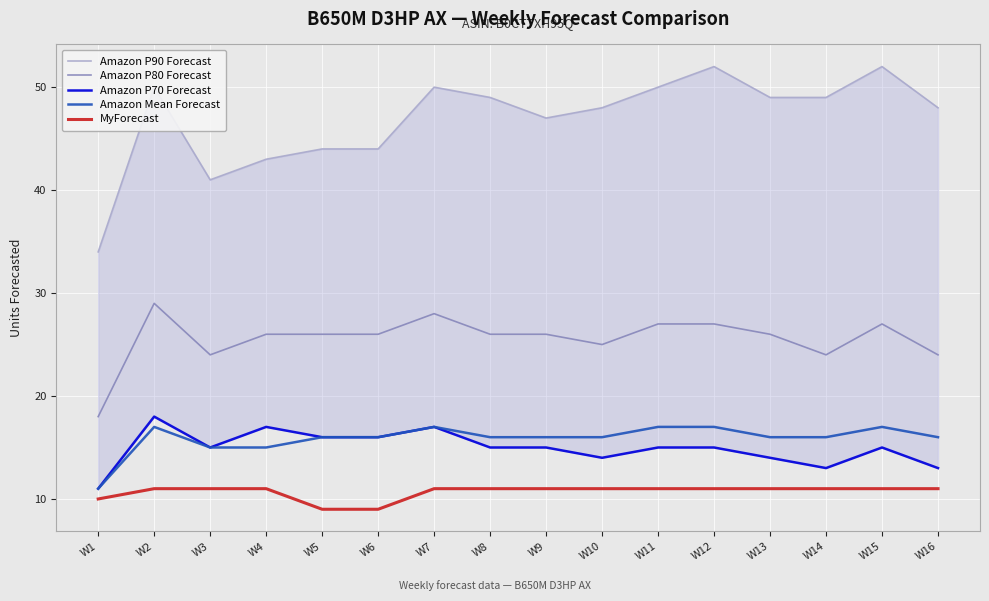

What is the sum of the MyForecast values at W16 and W14?

22